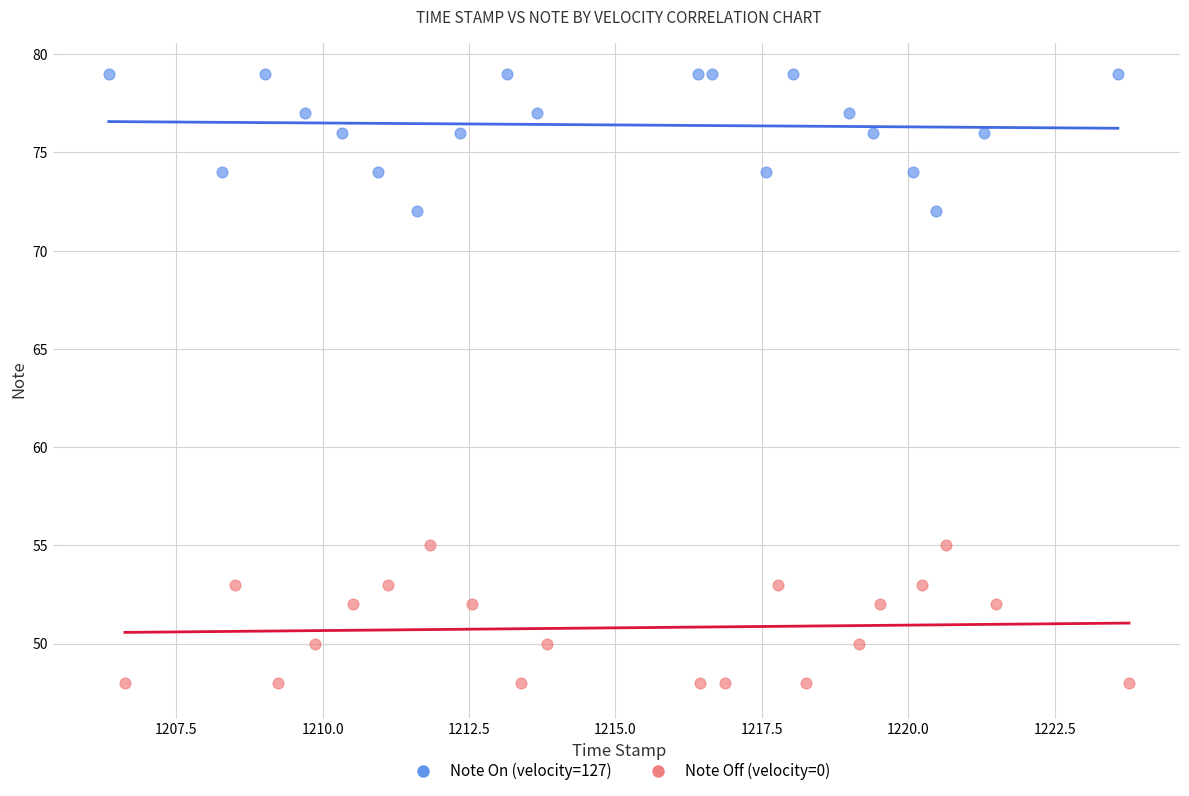

Which series reaches the maximum Y coordinate?

Note On (velocity=127)